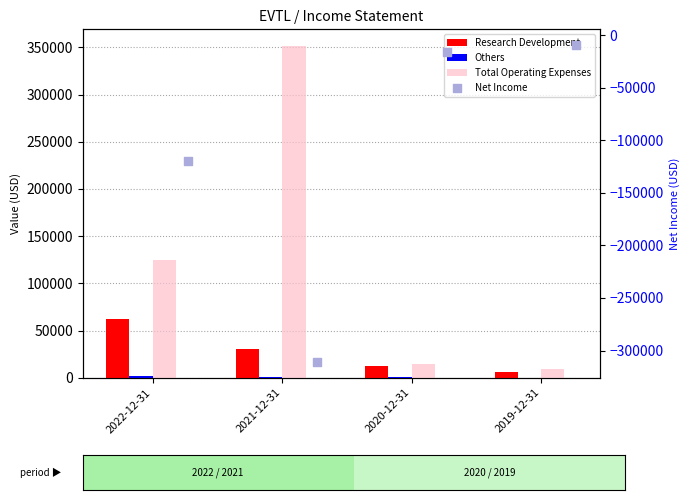

At how many categories does at least one series exceed 284857?

1